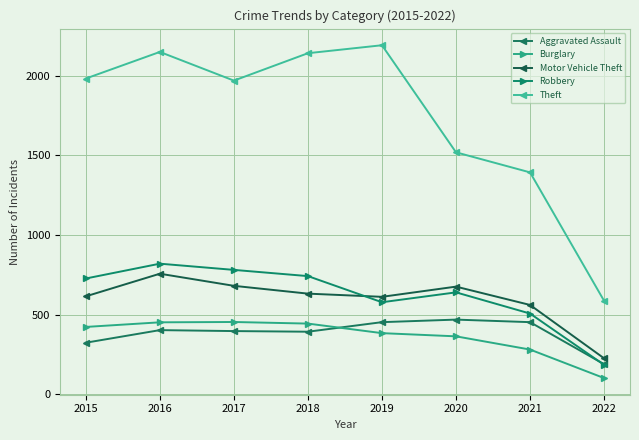

Reading left to right, transcribe all the data shown in this chart.

Aggravated Assault: 2015=323	2016=402	2017=396	2018=392	2019=452	2020=468	2021=452	2022=188
Burglary: 2015=422	2016=451	2017=453	2018=443	2019=383	2020=363	2021=280	2022=101
Motor Vehicle Theft: 2015=614	2016=756	2017=680	2018=631	2019=611	2020=675	2021=560	2022=225
Robbery: 2015=726	2016=819	2017=780	2018=741	2019=577	2020=639	2021=506	2022=184
Theft: 2015=1981	2016=2148	2017=1968	2018=2140	2019=2190	2020=1518	2021=1392	2022=586